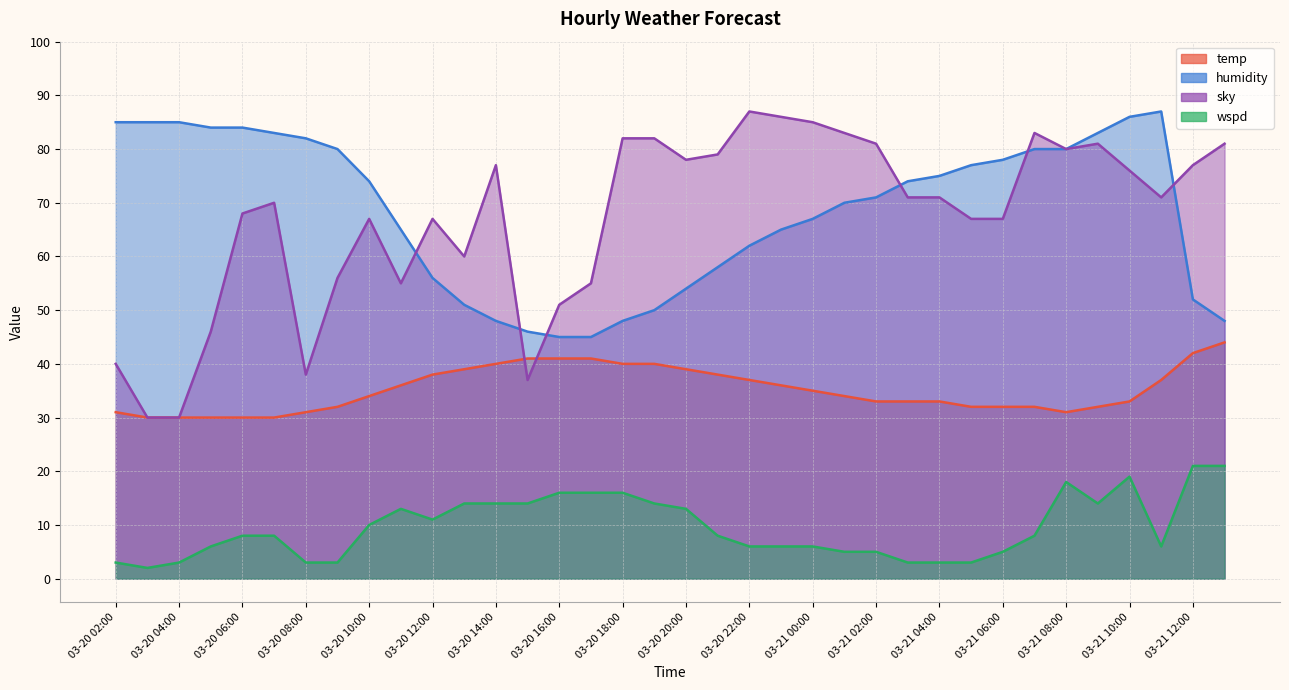

What is the difference between the maximum and second lowest values in the wspd series?

18